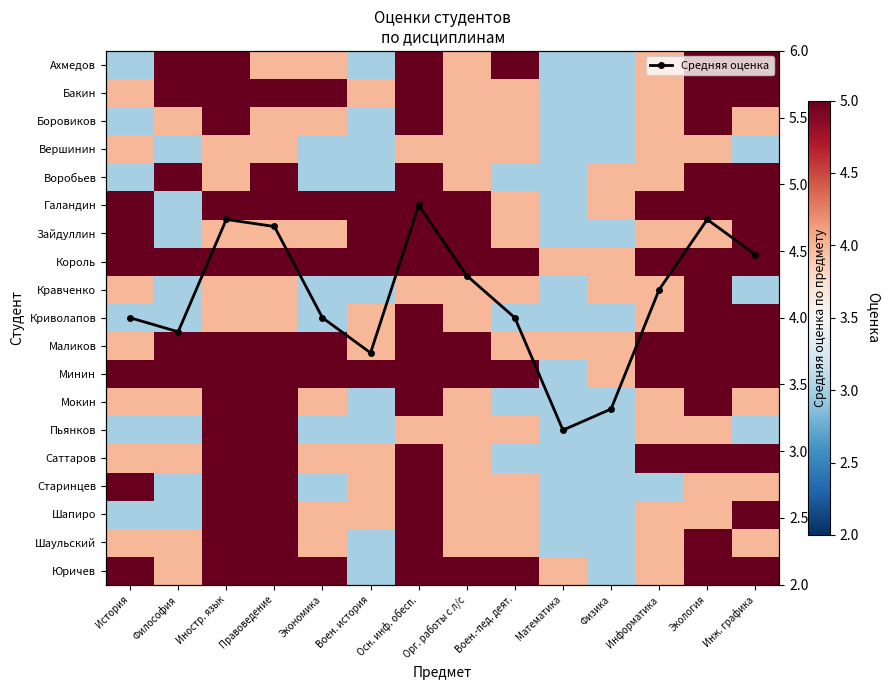

In Средняя оценка, how many points are higher than both neighbors (excluding endpoints)?

3